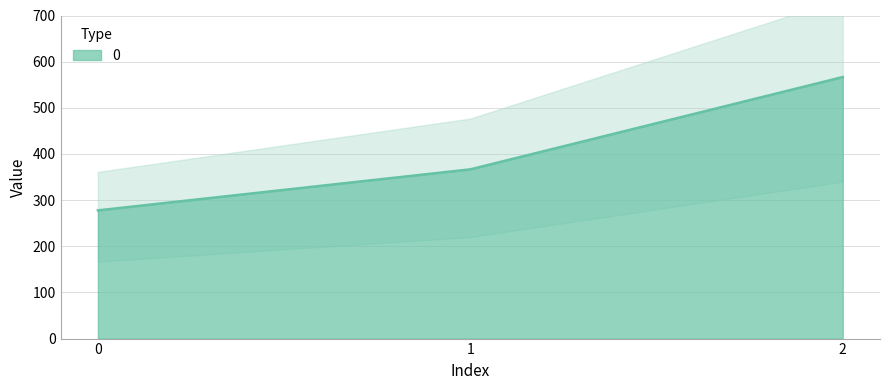

List the labels in order of value, largest first.

2, 1, 0